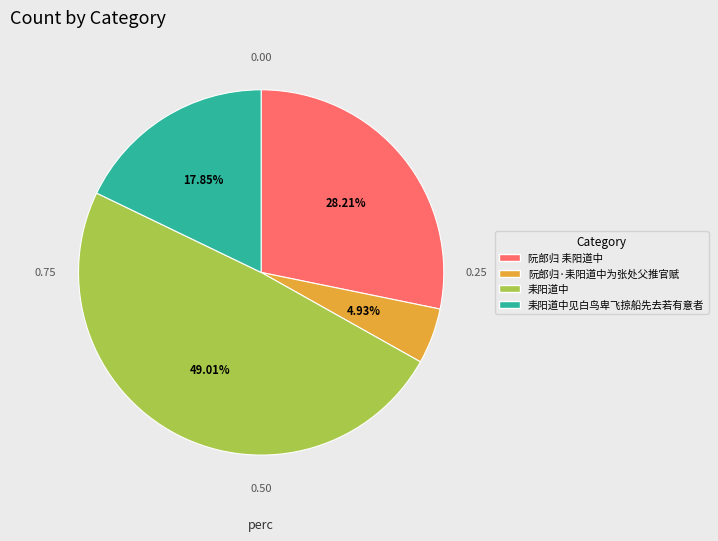

Combined, do 耒阳道中见白鸟卑飞掠船先去若有意者 and 耒阳道中 account for over 50%?

Yes